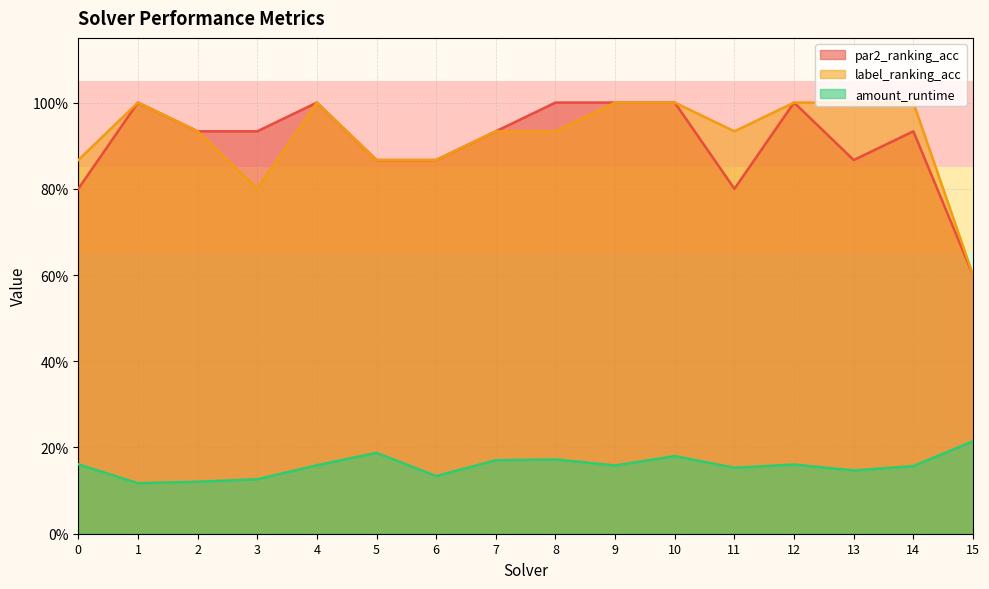

At how many categories does at least one series exceed 0?

16